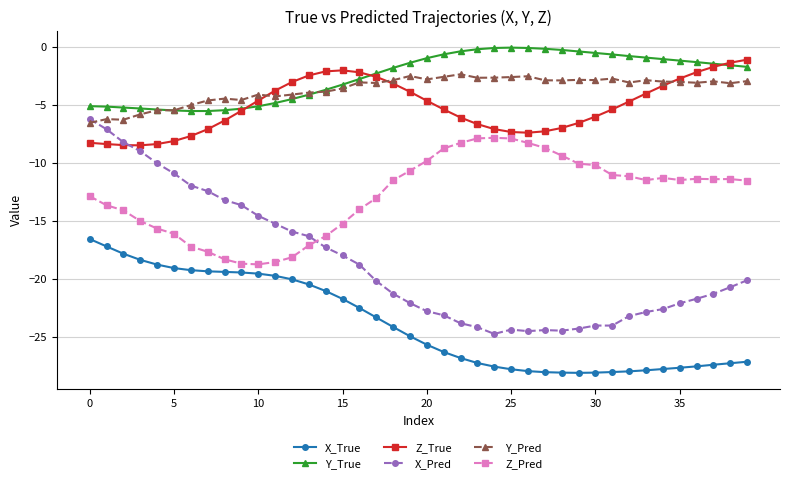

True or false: Z_Pred has more than 2 interior local peaks.

True